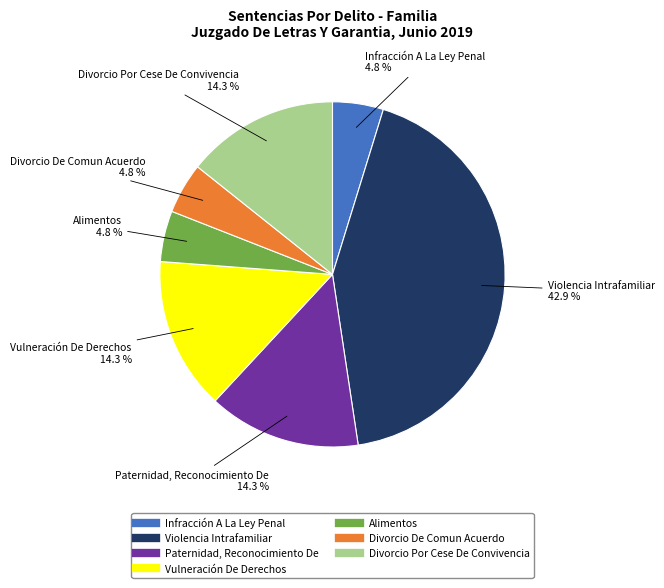

Is it true that Infracción A La Ley Penal is 5% of the pie?

True